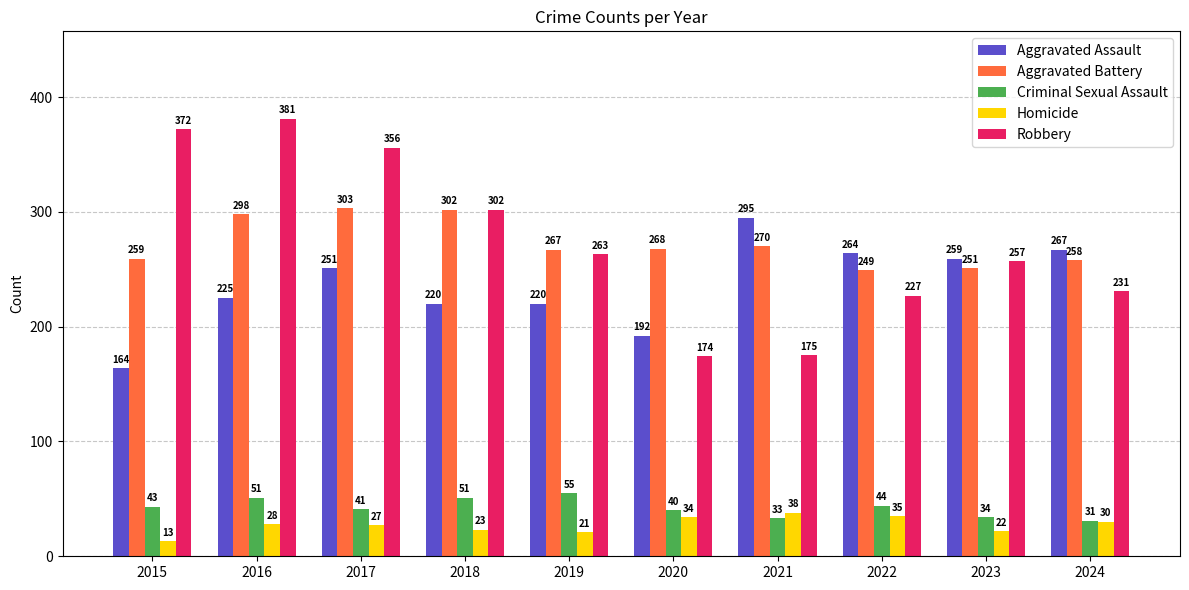

Reading left to right, transcribe all the data shown in this chart.

Aggravated Assault: 2015=164	2016=225	2017=251	2018=220	2019=220	2020=192	2021=295	2022=264	2023=259	2024=267
Aggravated Battery: 2015=259	2016=298	2017=303	2018=302	2019=267	2020=268	2021=270	2022=249	2023=251	2024=258
Criminal Sexual Assault: 2015=43	2016=51	2017=41	2018=51	2019=55	2020=40	2021=33	2022=44	2023=34	2024=31
Homicide: 2015=13	2016=28	2017=27	2018=23	2019=21	2020=34	2021=38	2022=35	2023=22	2024=30
Robbery: 2015=372	2016=381	2017=356	2018=302	2019=263	2020=174	2021=175	2022=227	2023=257	2024=231